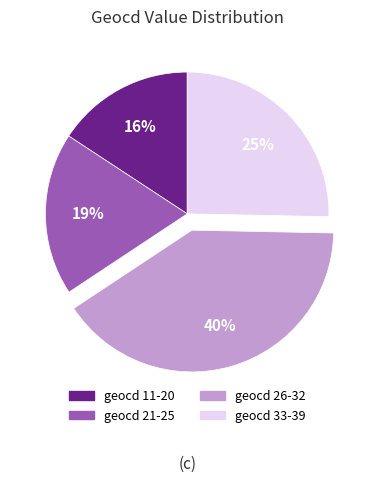

Count the number of slices in the pie.

4